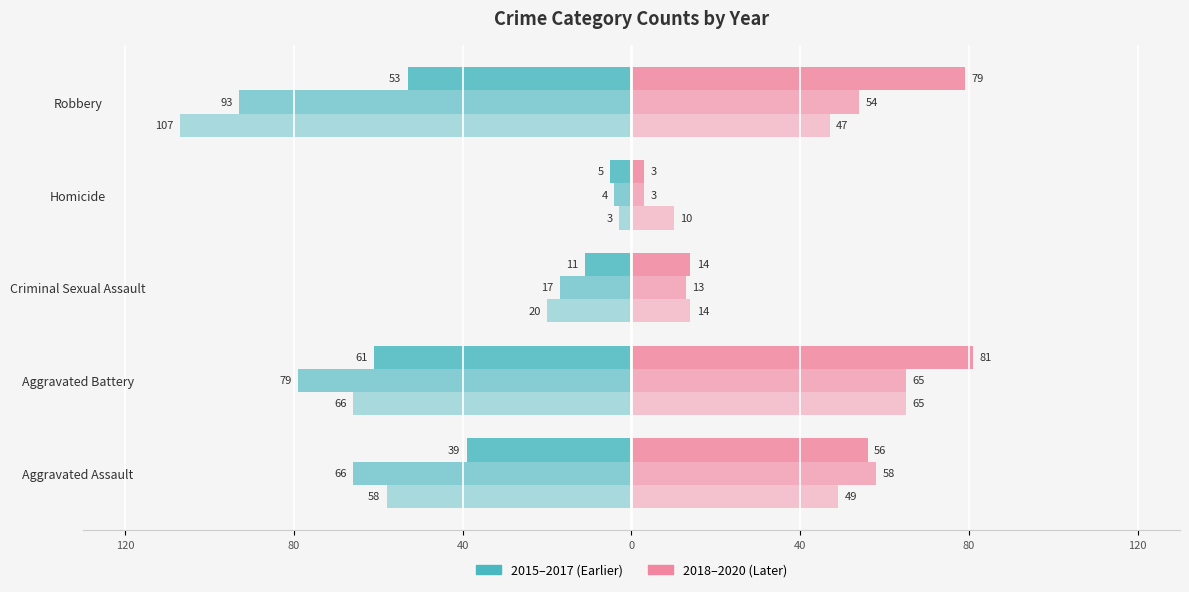

How many groups of bars are there?

5